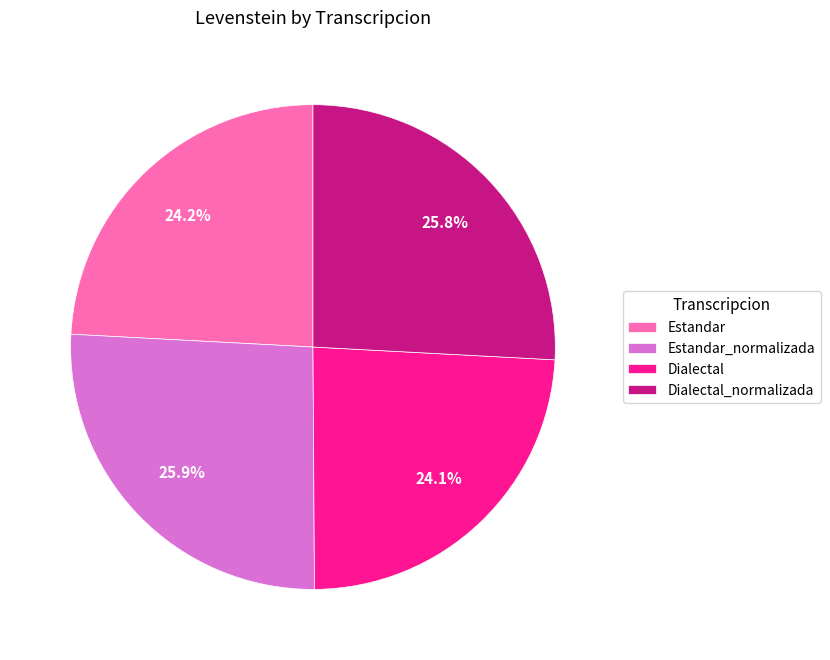

How many slices are in this pie chart?

4